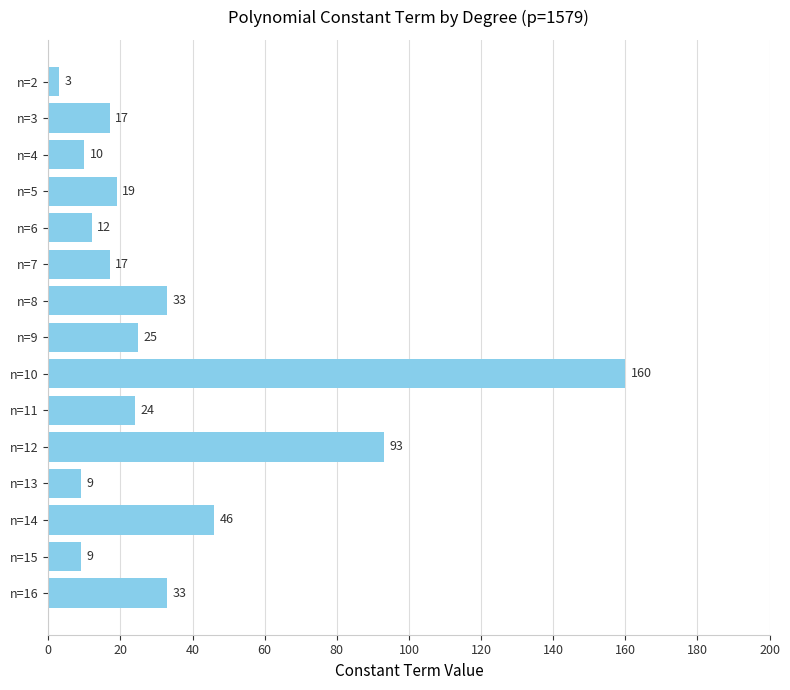

Which has a higher value, n=2 or n=8?

n=8